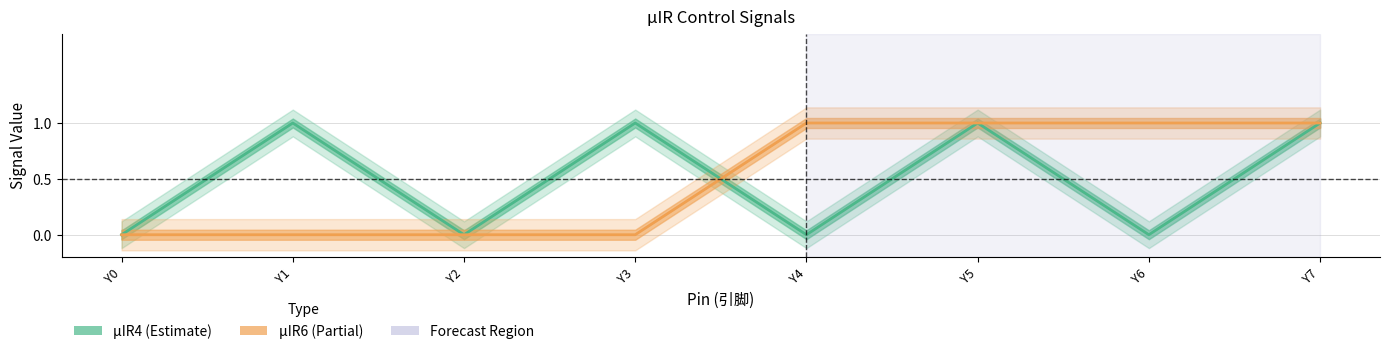

How many series are shown in this chart?

2